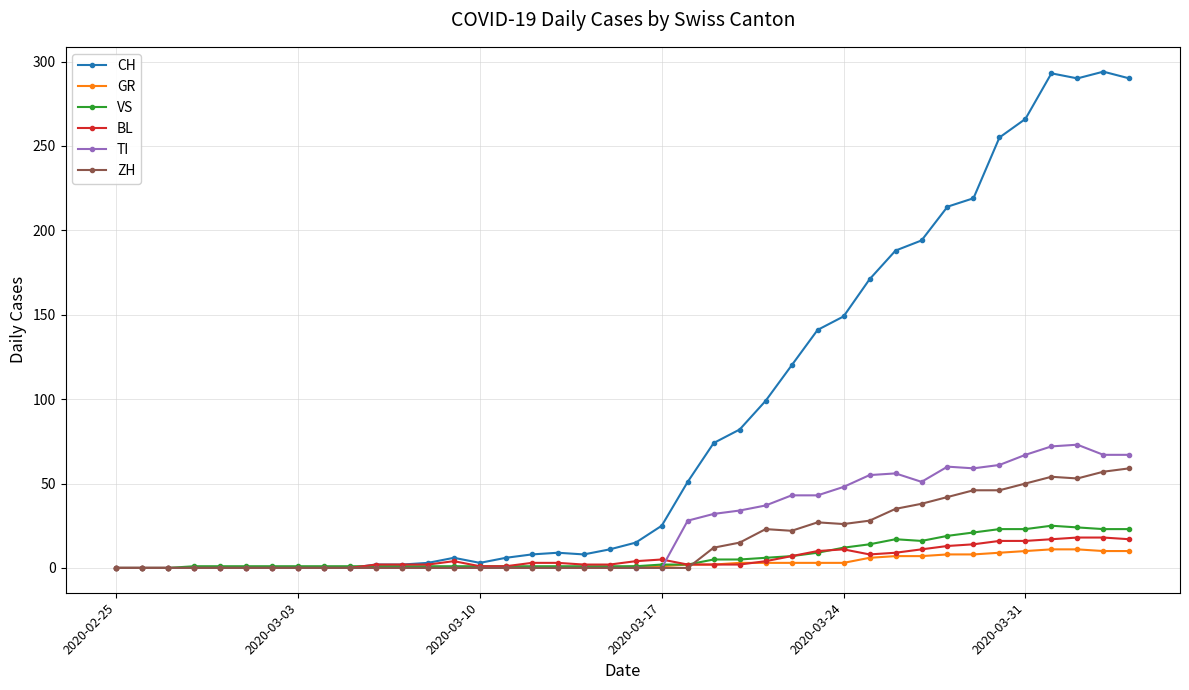

True or false: ZH has more than 1 points higher than both neighbors.

True